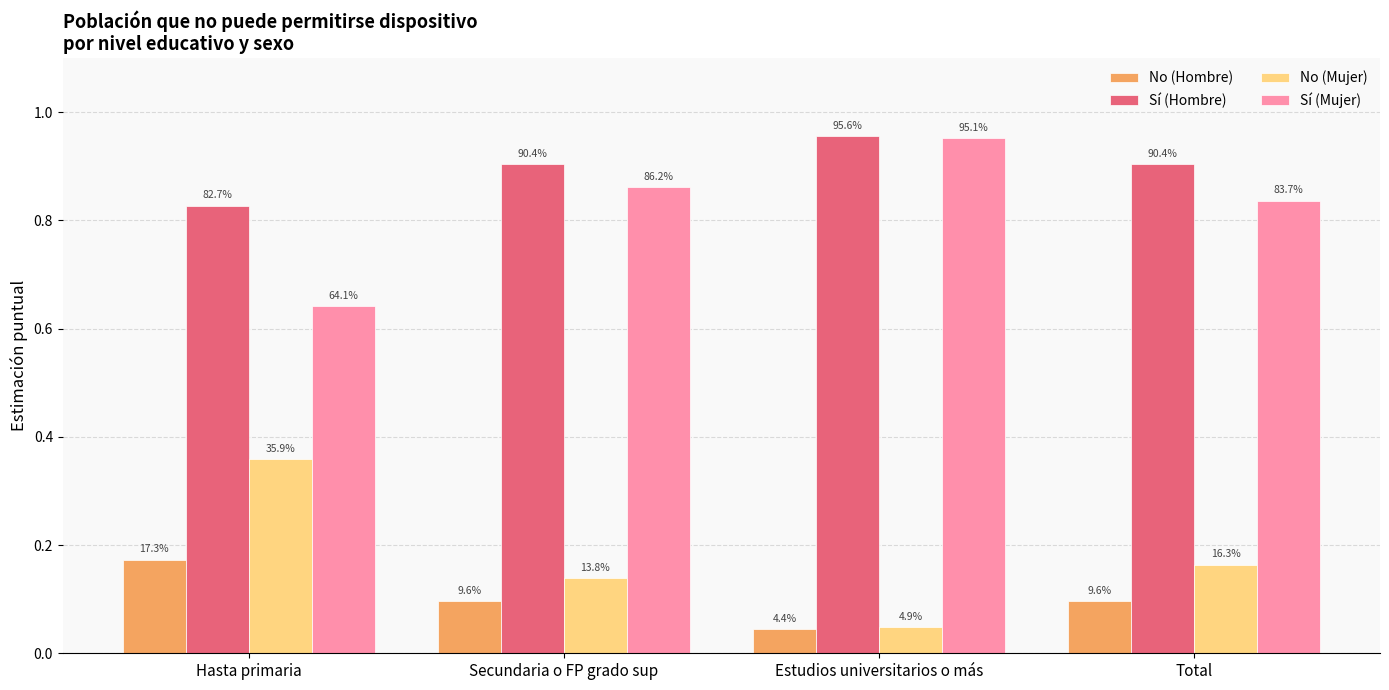

How many bars are there in each group?

4